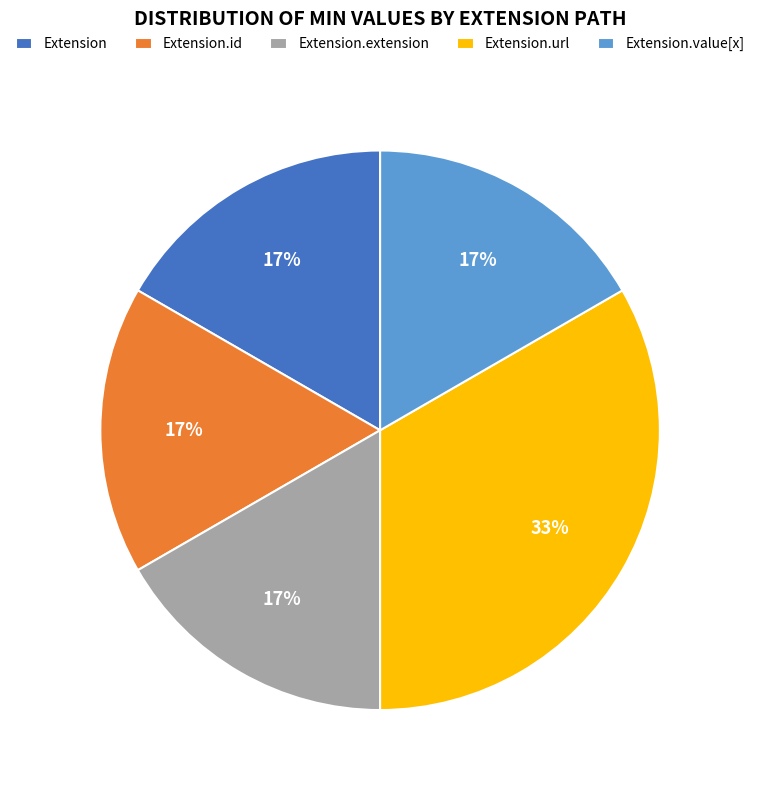

How many slices are in this pie chart?

5